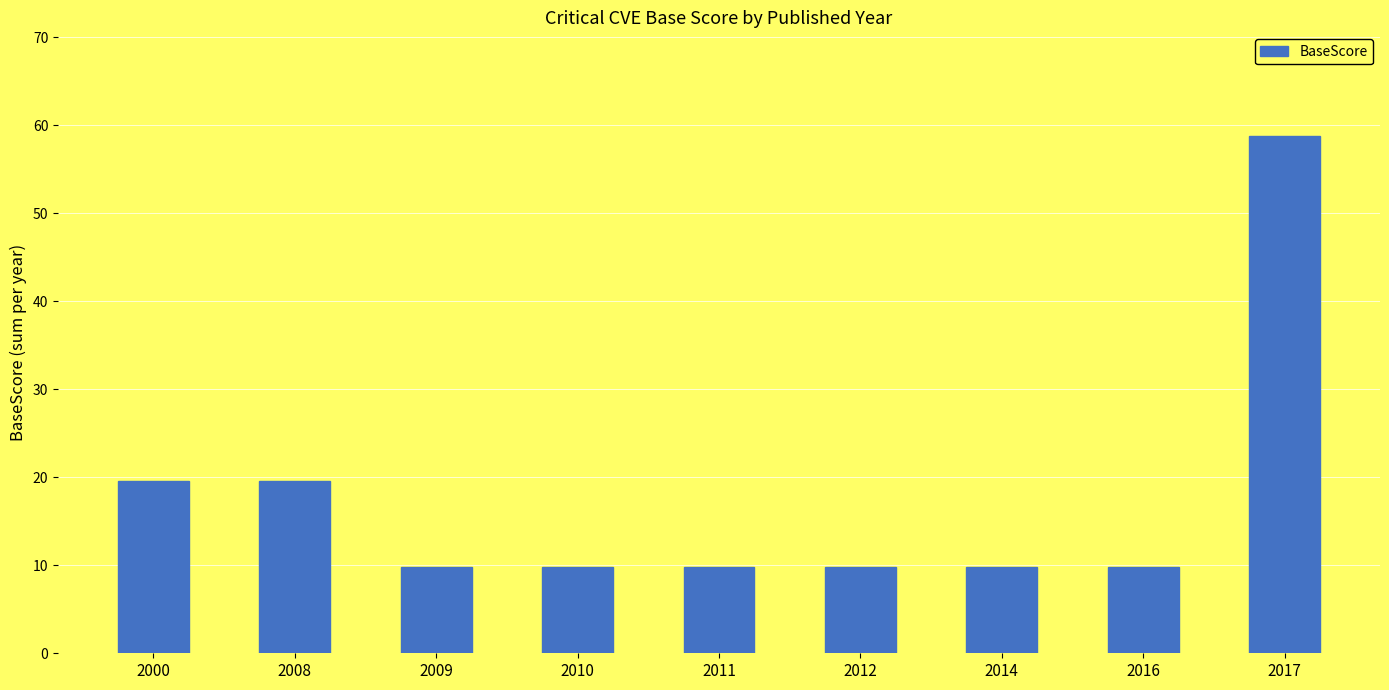

What is the ratio of the value at 2011 to the value at 2009?

1.0